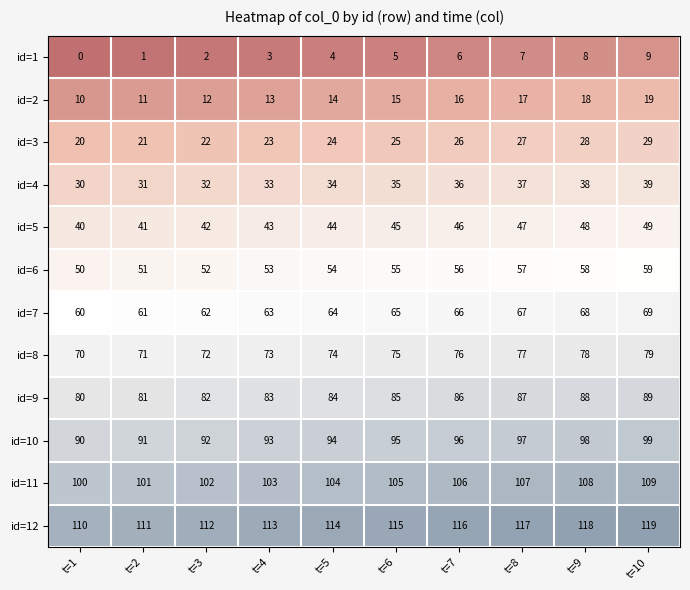

At which category is the sum across all series the highest?

t=10